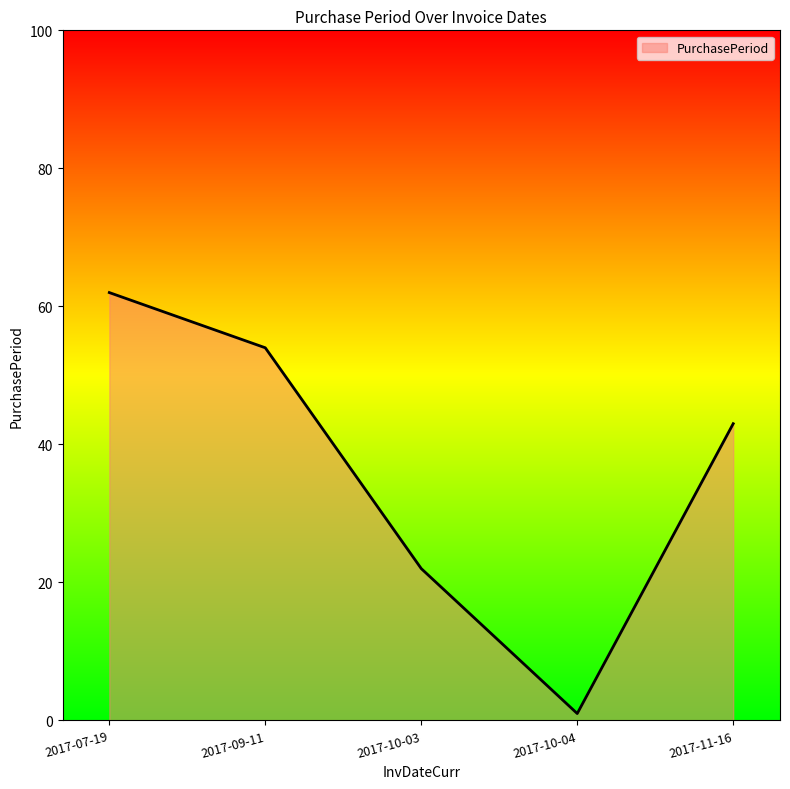

What is the smallest value displayed?

1